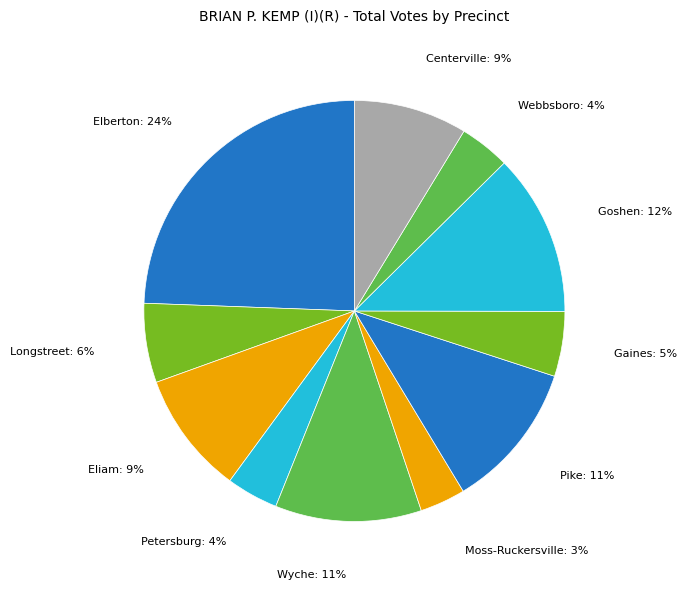

Does Longstreet represent more than half of the total?

No